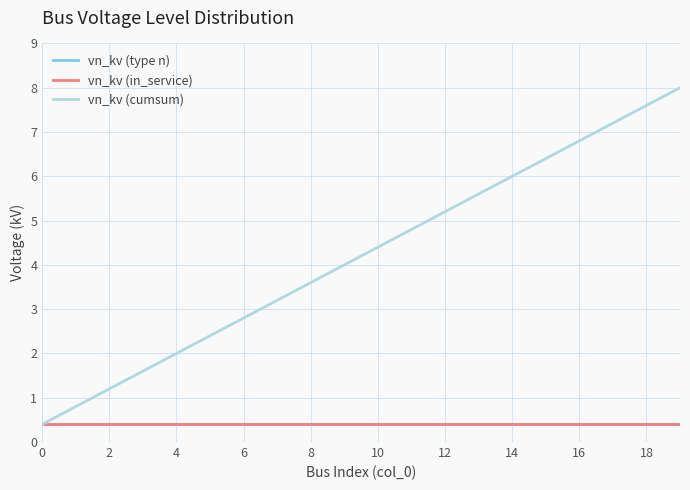

Is this an area chart (filled region under the line)?

No